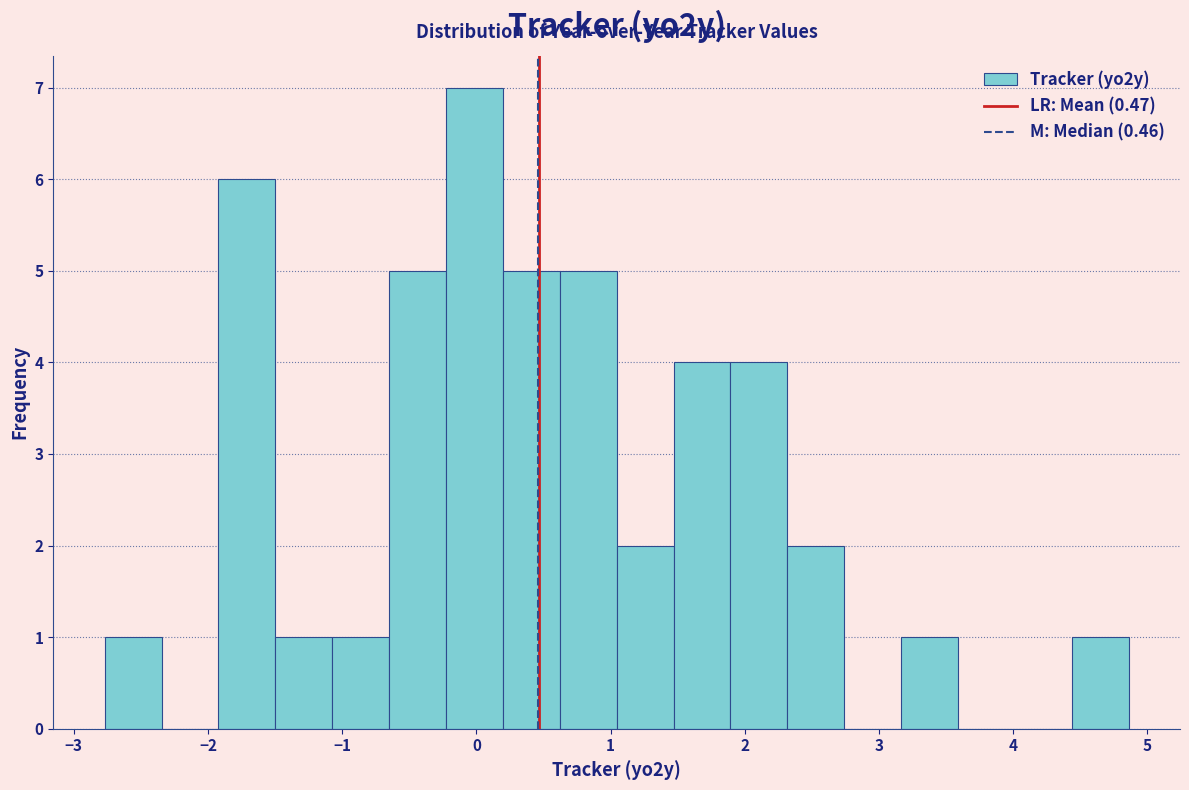

Reading left to right, transcribe this chart: for each bar, give the range it covers on the x-axis and its height. Neither the bar edges nor the heights are printed on the chart, so give them approximately, as read against the axes.

-2.8 to -2.3: 1
-2.3 to -1.9: 0
-1.9 to -1.5: 6
-1.5 to -1.1: 1
-1.1 to -0.7: 1
-0.7 to -0.2: 5
-0.2 to 0.2: 7
0.2 to 0.6: 5
0.6 to 1.0: 5
1.0 to 1.5: 2
1.5 to 1.9: 4
1.9 to 2.3: 4
2.3 to 2.7: 2
2.7 to 3.2: 0
3.2 to 3.6: 1
3.6 to 4.0: 0
4.0 to 4.4: 0
4.4 to 4.9: 1